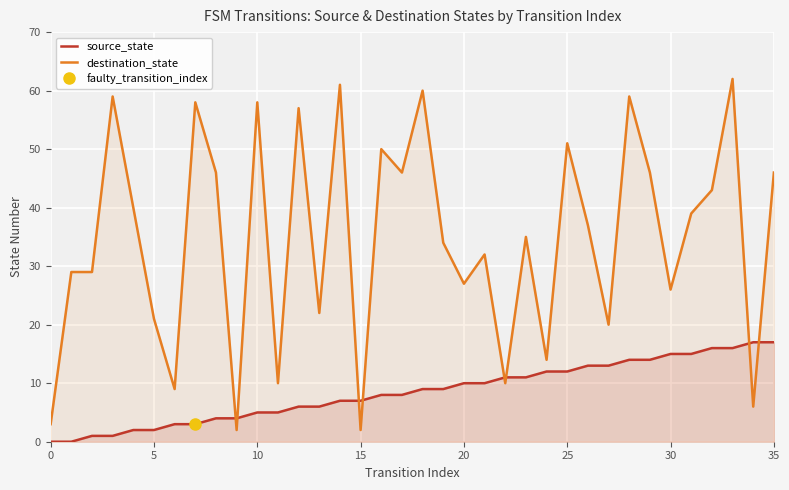

How many values in the destination_state series are below 37?

18